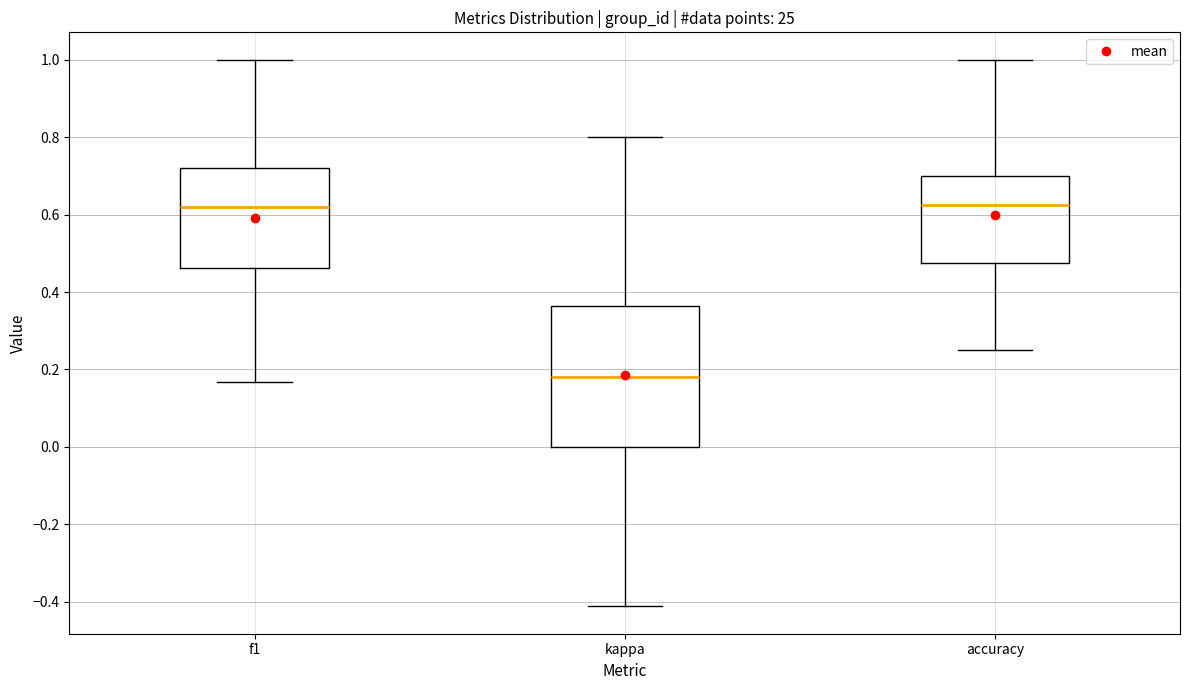

Where does the lower whisker of the box for accuracy end on the y-axis? The values are not printed on the chart, so give them approximately, as read against the axis.

0.26